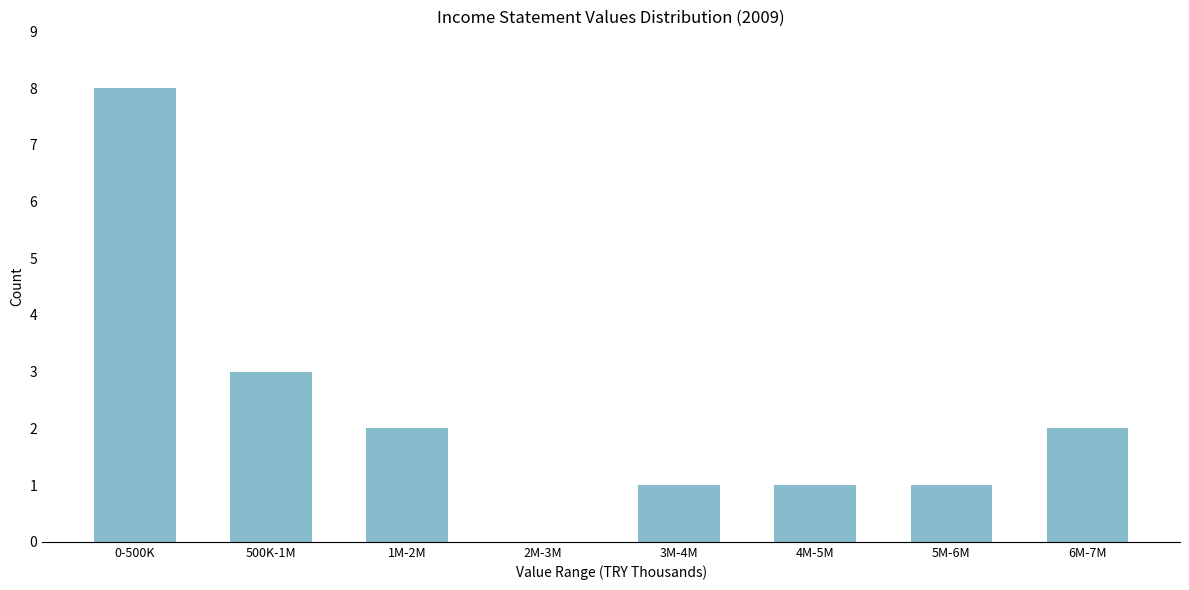

Reading left to right, transcribe all the data shown in this chart.

0-500K=8	500K-1M=3	1M-2M=2	2M-3M=0	3M-4M=1	4M-5M=1	5M-6M=1	6M-7M=2